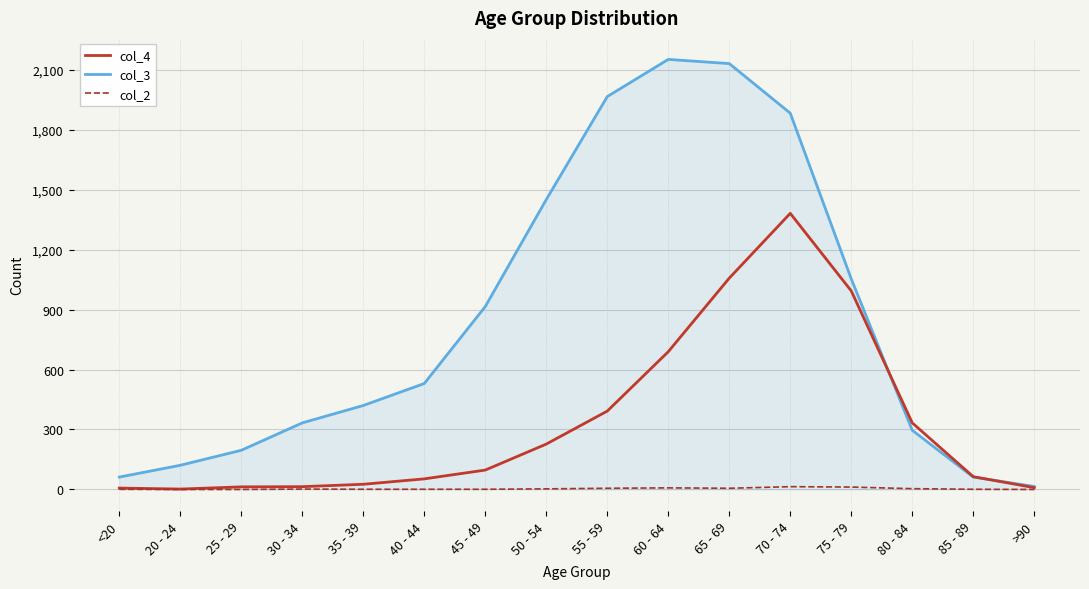

True or false: col_3 has a value of 2151 at 60 - 64.

True